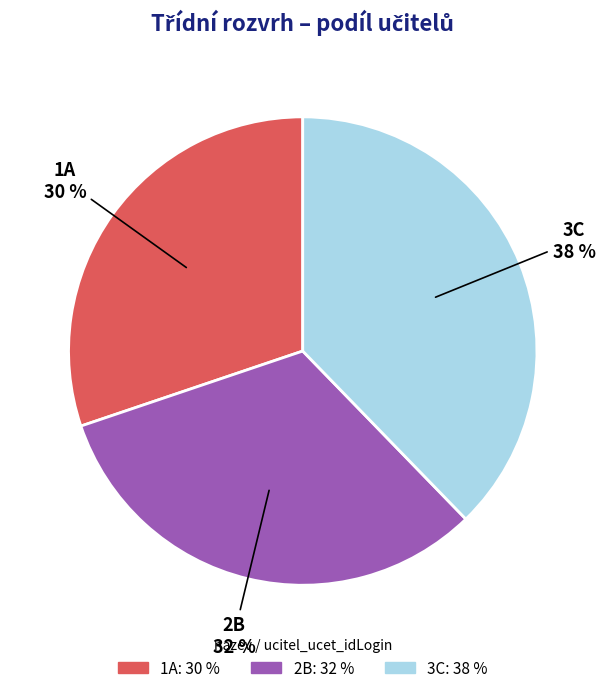

To the nearest percent, what is the difference between the 2B and 1A slice percentages?

2%